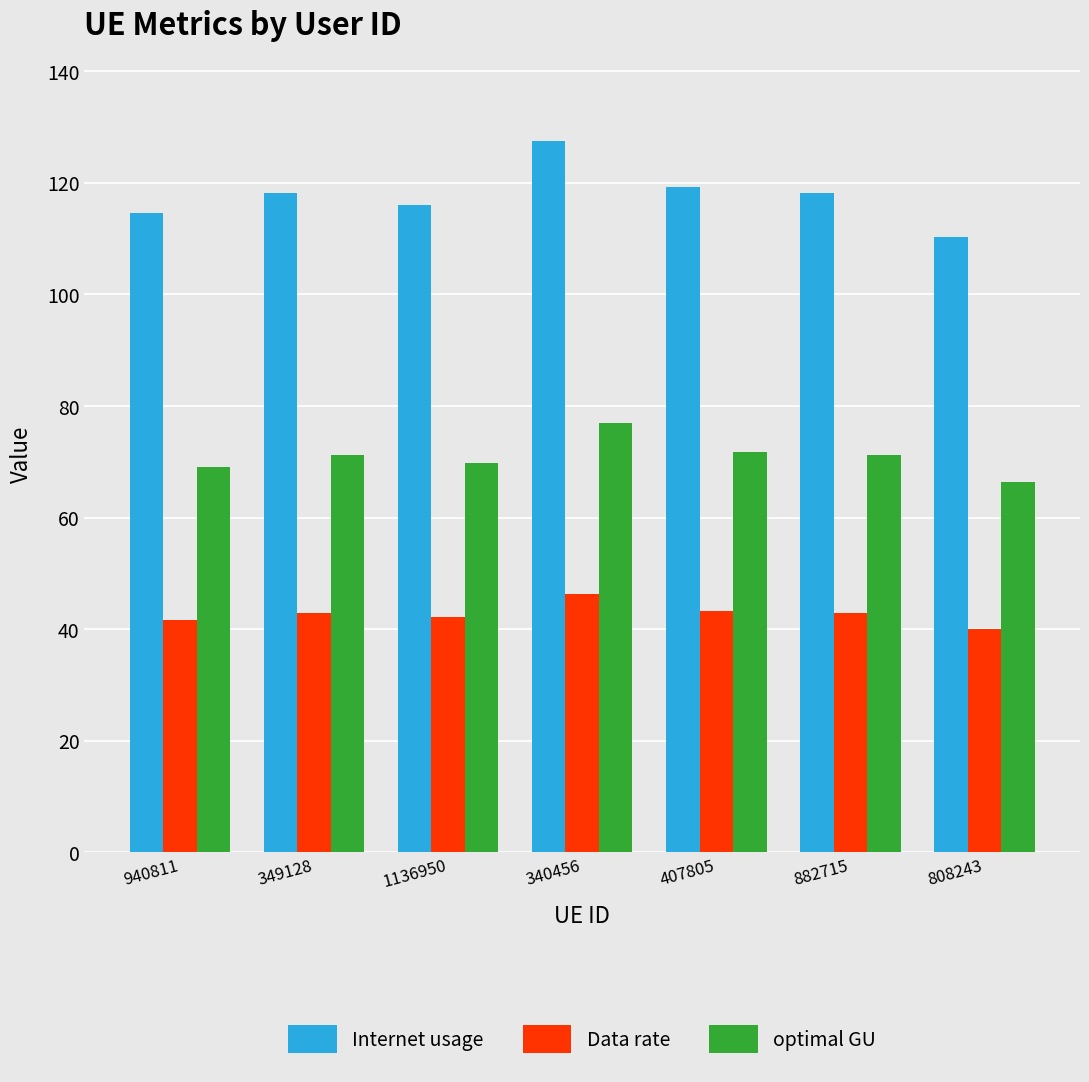

Rank the series at 940811 from lowest to highest value.

Data rate, optimal GU, Internet usage